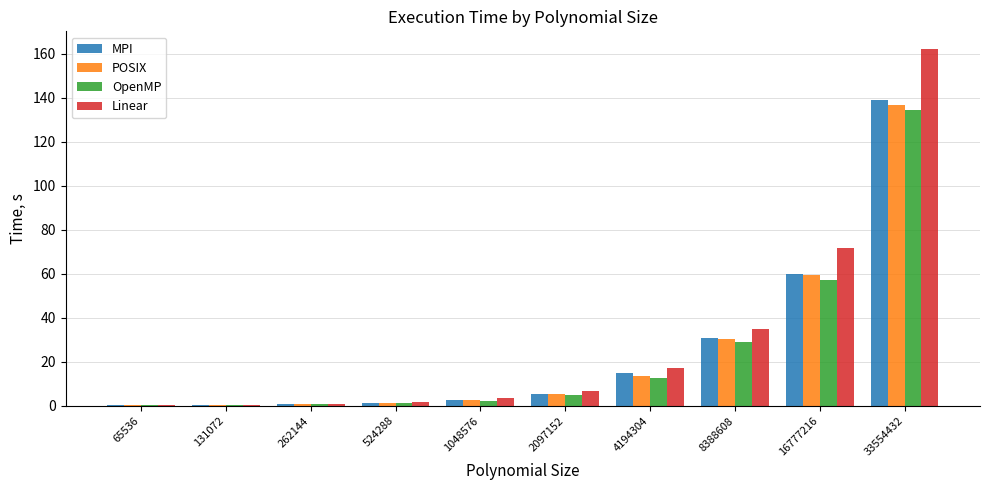

The value of POSIX at 4194304 is 5.0. True or false?

False